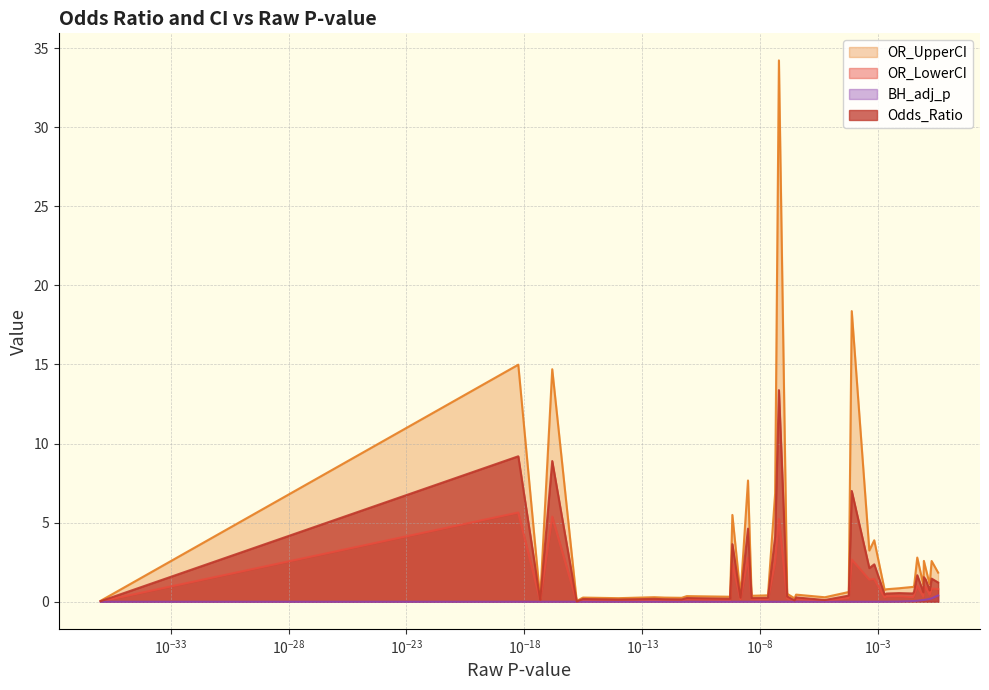

What is the maximum value for Odds_Ratio?

13.4